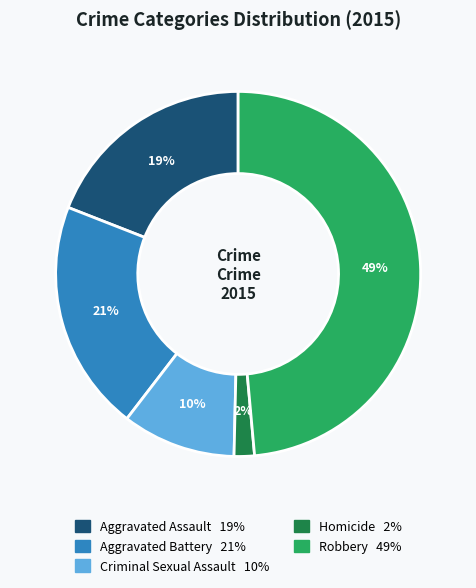

What percentage is the Homicide slice, to the nearest percent?

2%